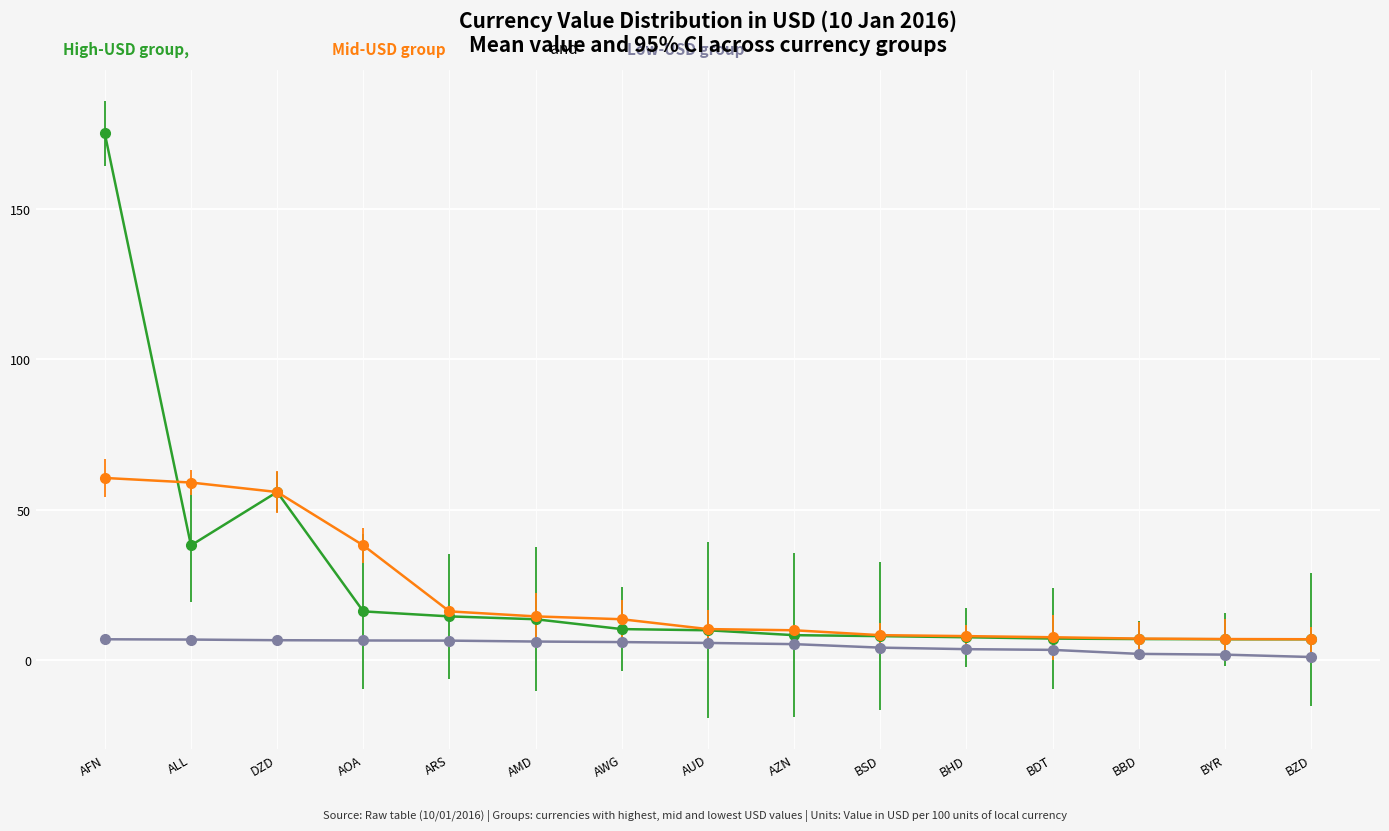

At which category is the sum across all series the highest?

AFN